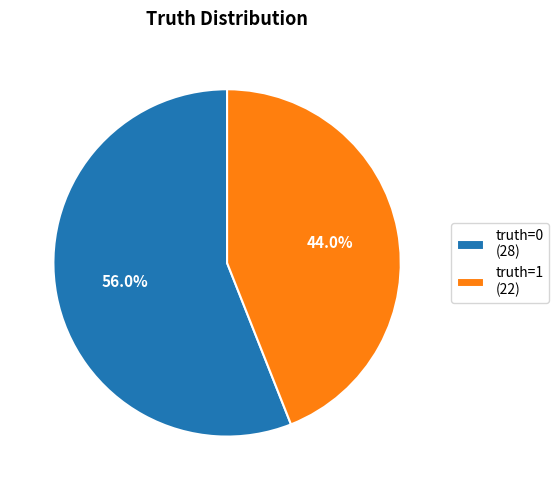

Which category accounts for the majority?

truth=0 (28)